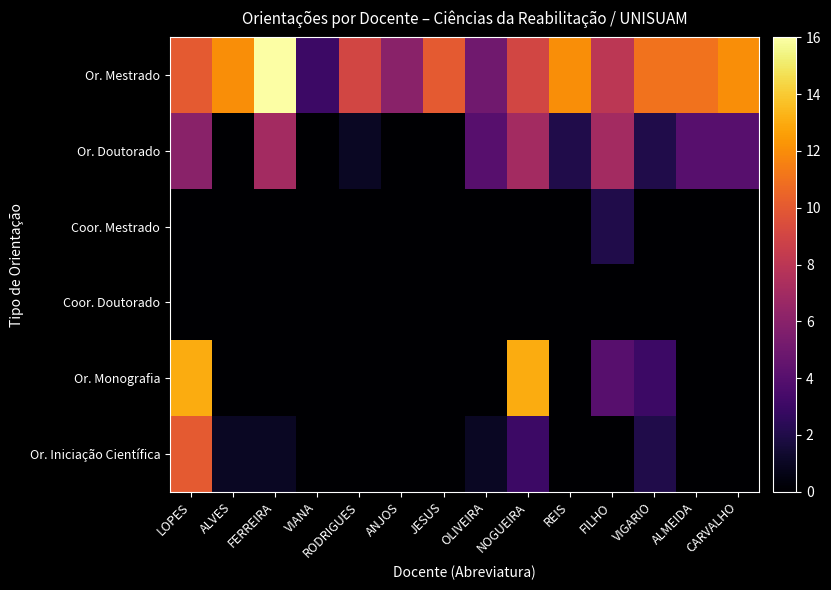

Between LOPES and ALMEIDA, which series saw the biggest shift?

Or. Monografia